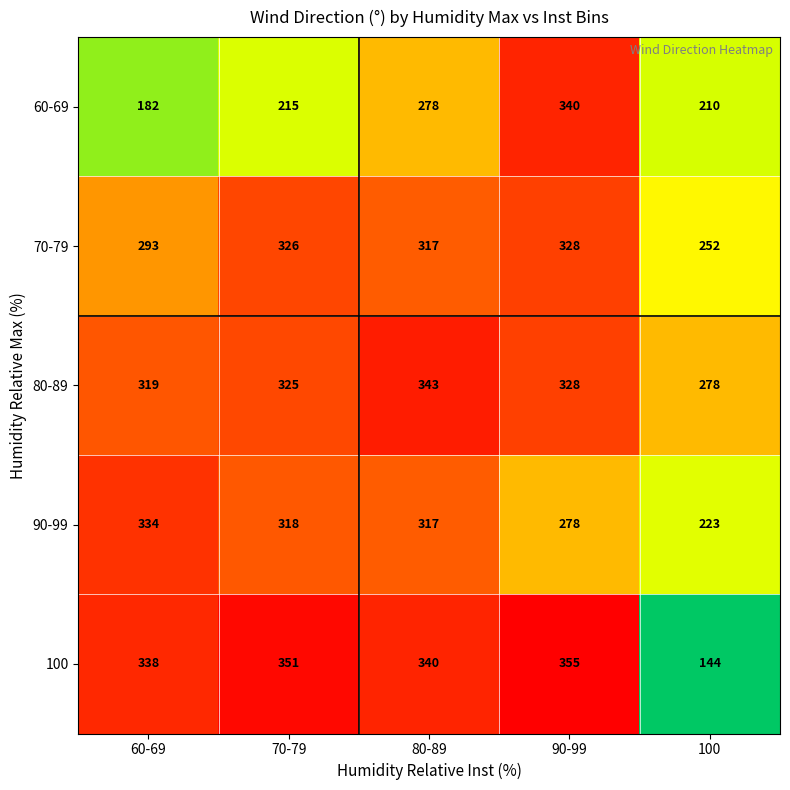

Which label corresponds to the largest value in the chart?

90-99